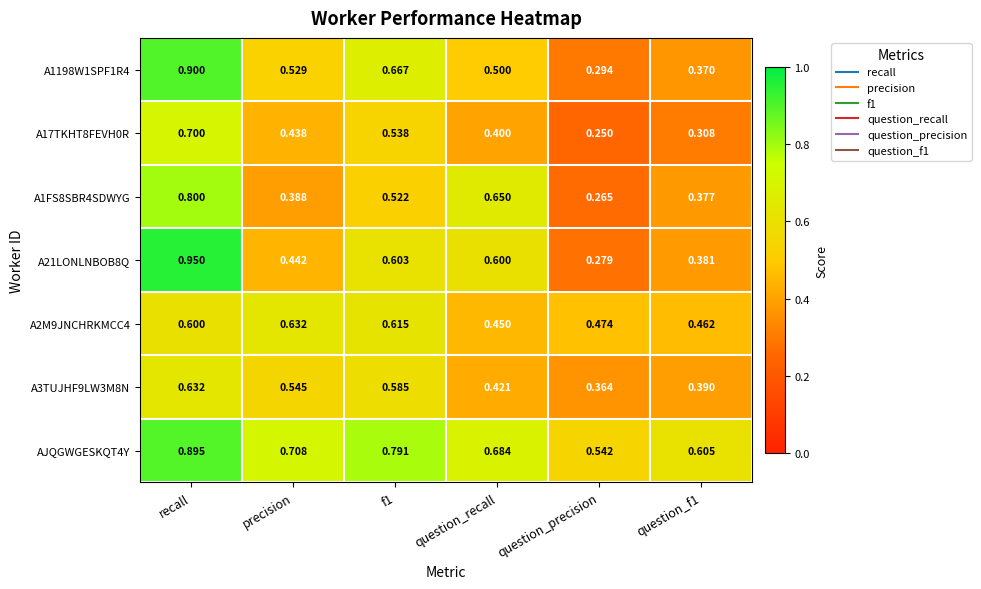

At which label does A1FS8SBR4SDWYG reach its minimum?

question_precision